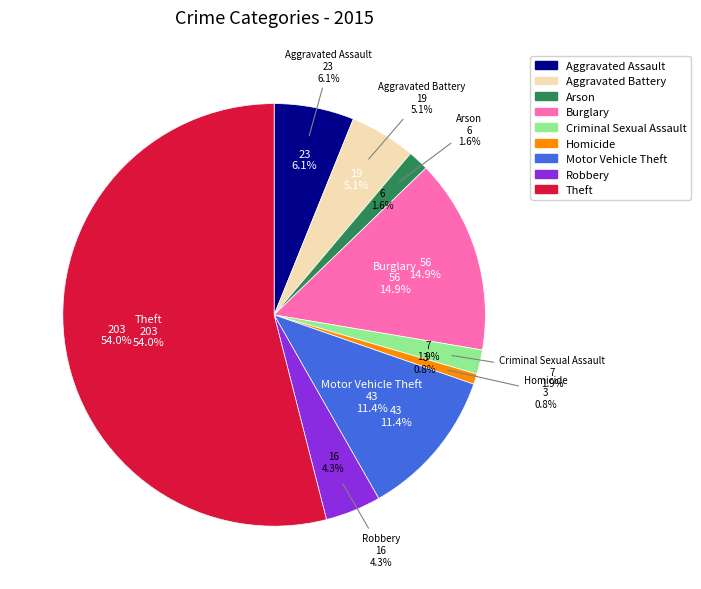

True or false: Motor Vehicle Theft accounts for 11% of the total.

True